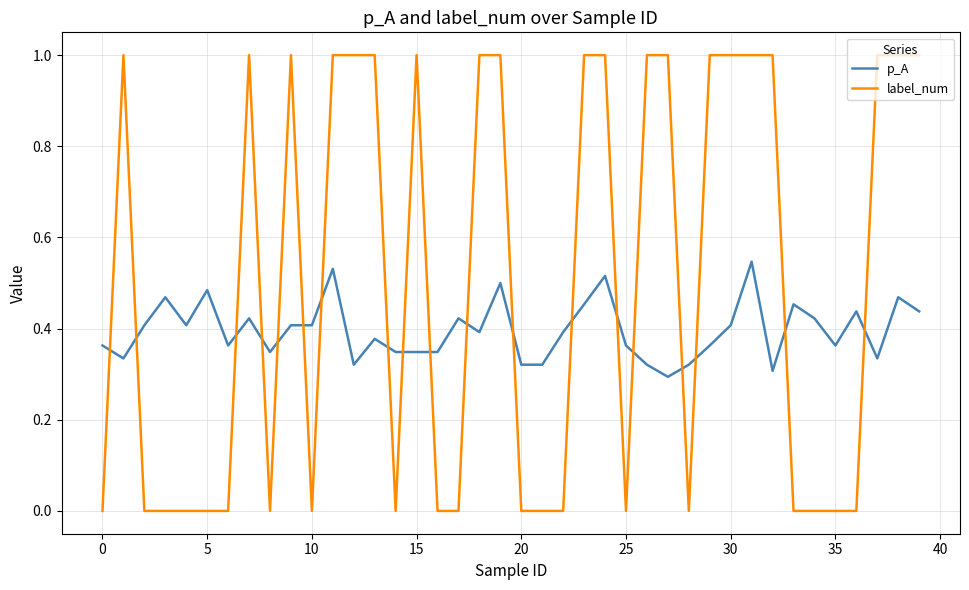

Rank the series by their maximum value, from lowest to highest.

p_A, label_num